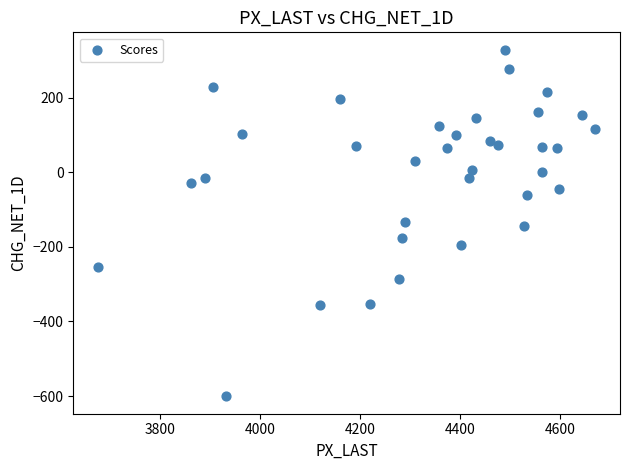

What is the range of X values (max minus min)?

993